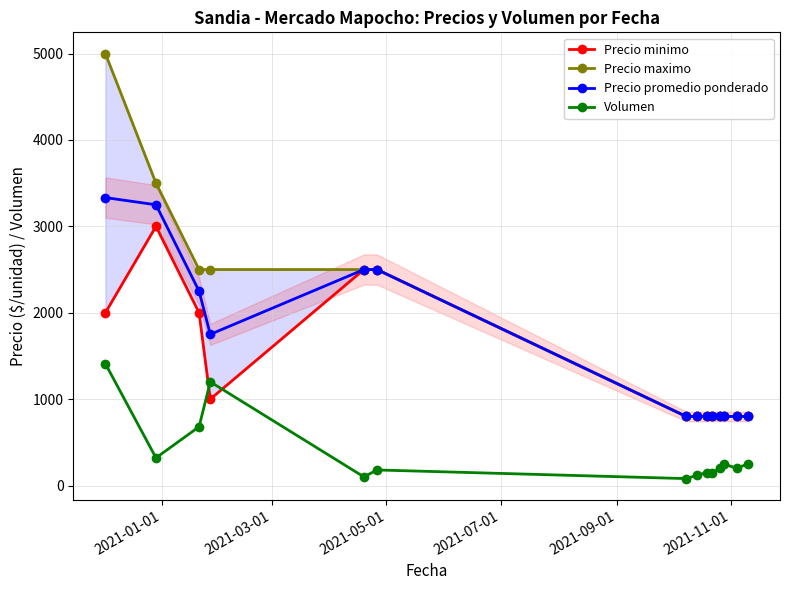

What are all the series names shown in the legend?

Precio minimo, Precio maximo, Precio promedio ponderado, Volumen